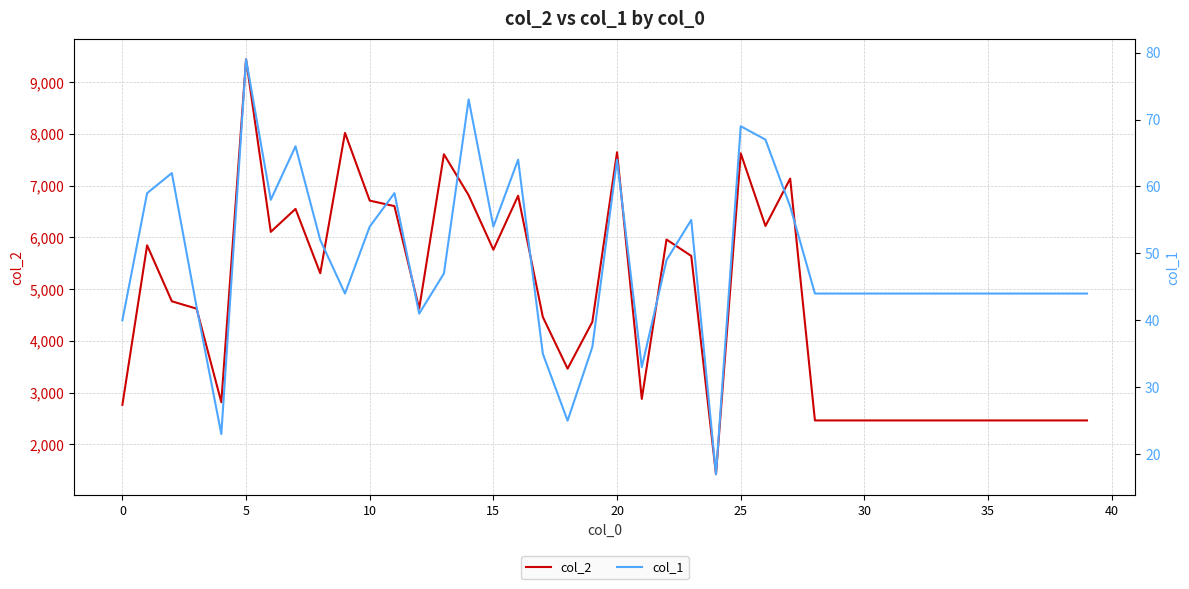

What is the minimum value for col_2?

1425